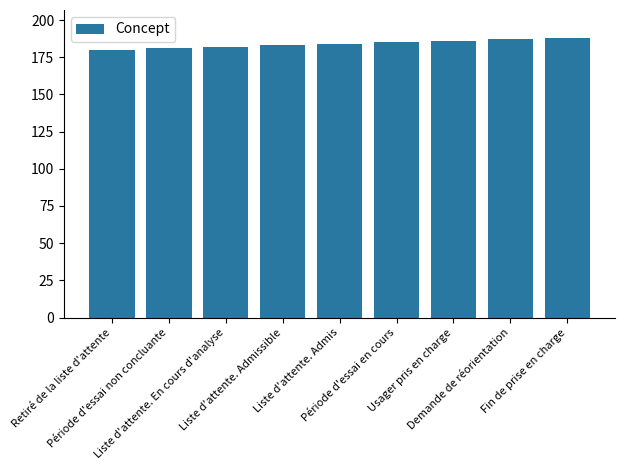

What is the label of the 6th bar from the right?

Liste d'attente. Admissible